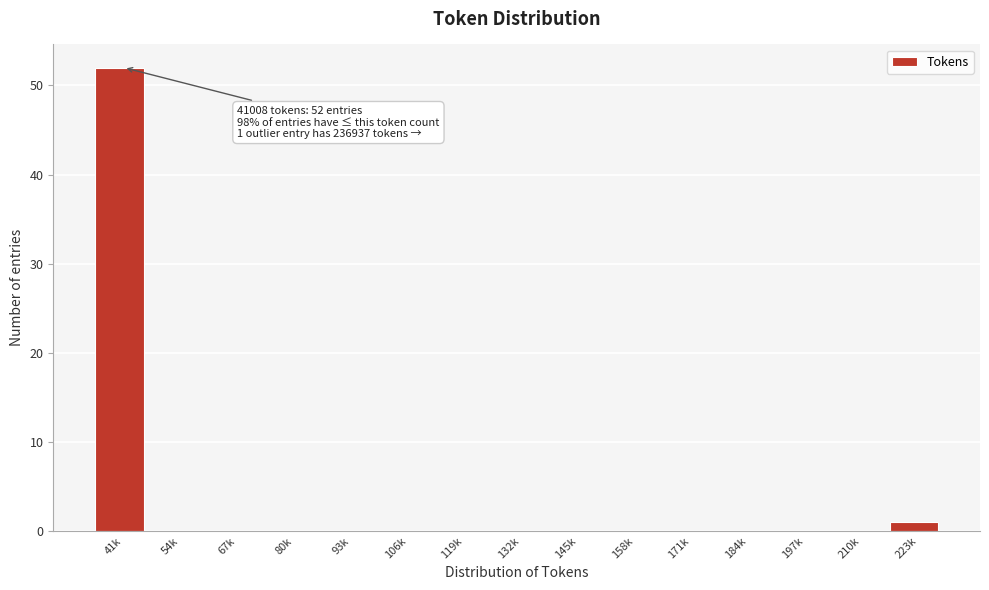

Reading left to right, extract all data points from this chart.

41k=52	54k=0	67k=0	80k=0	93k=0	106k=0	119k=0	132k=0	145k=0	158k=0	171k=0	184k=0	197k=0	210k=0	223k=1